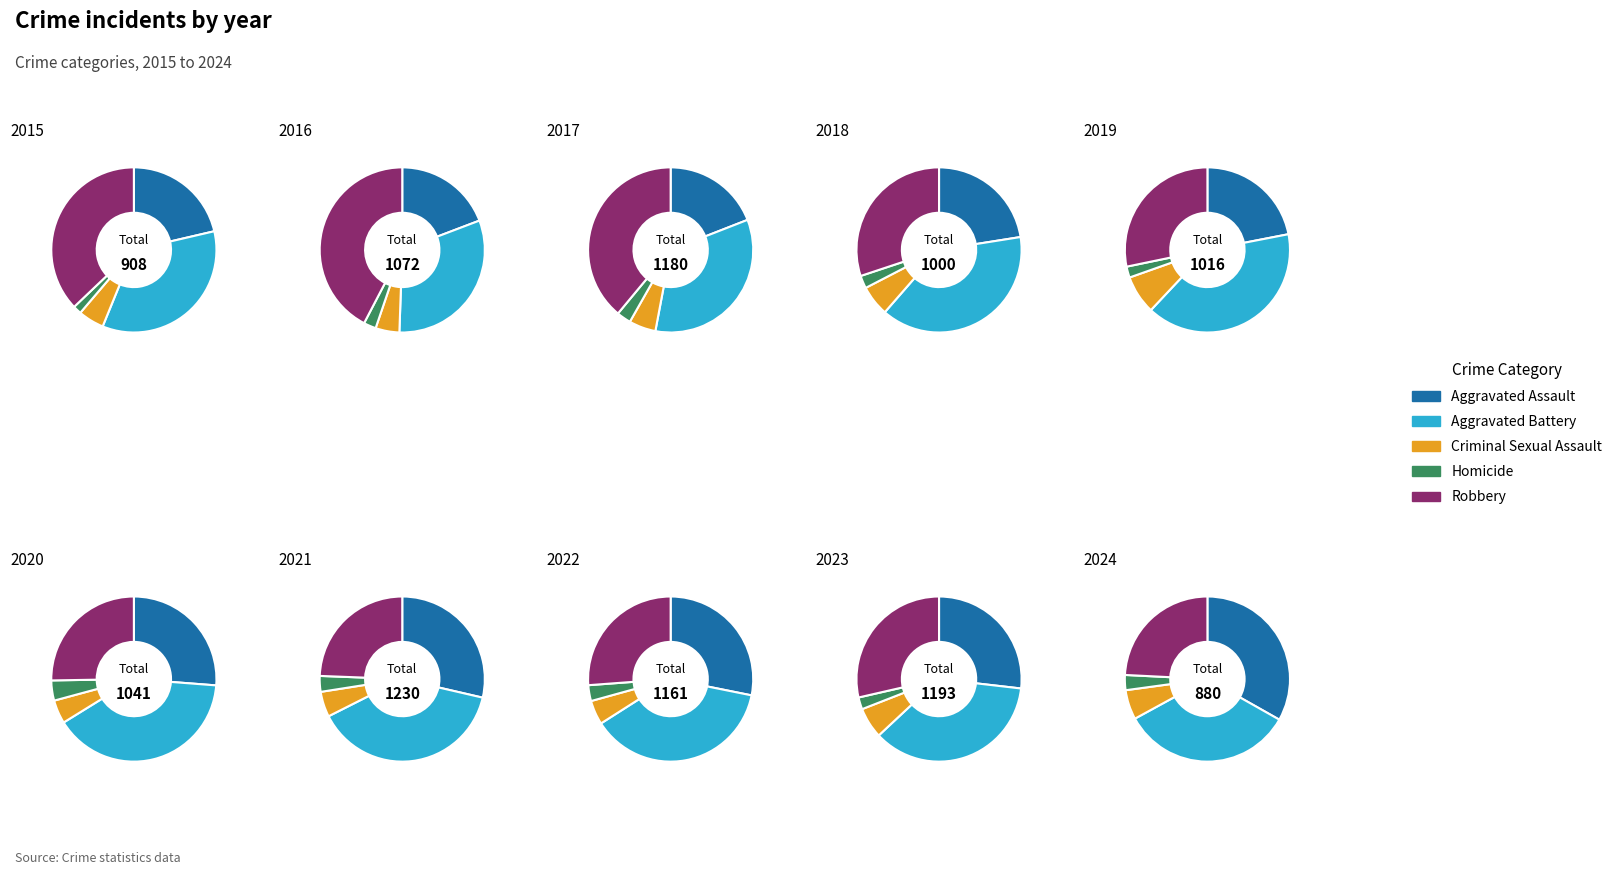

Which series has the widest spread of values?

Robbery